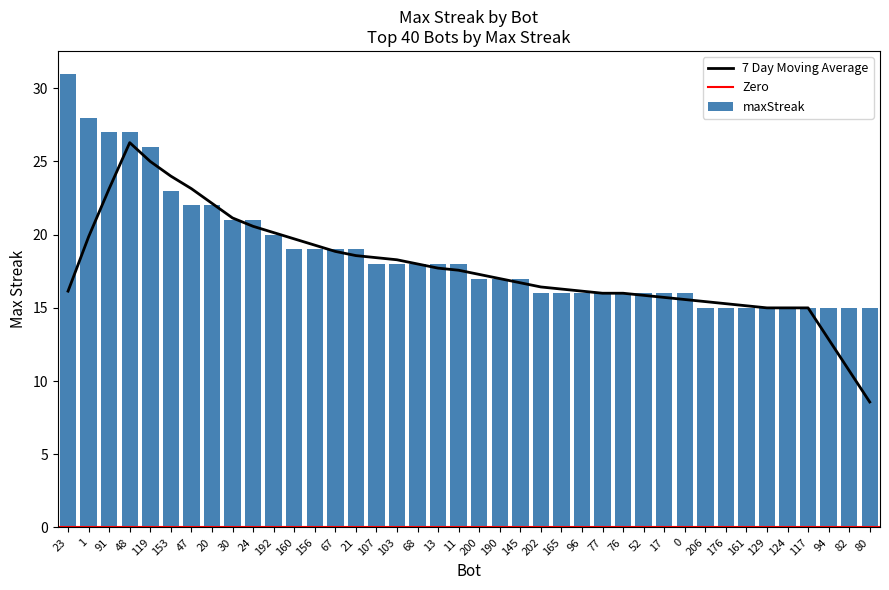

Which has a higher value, 161 or 67?

67